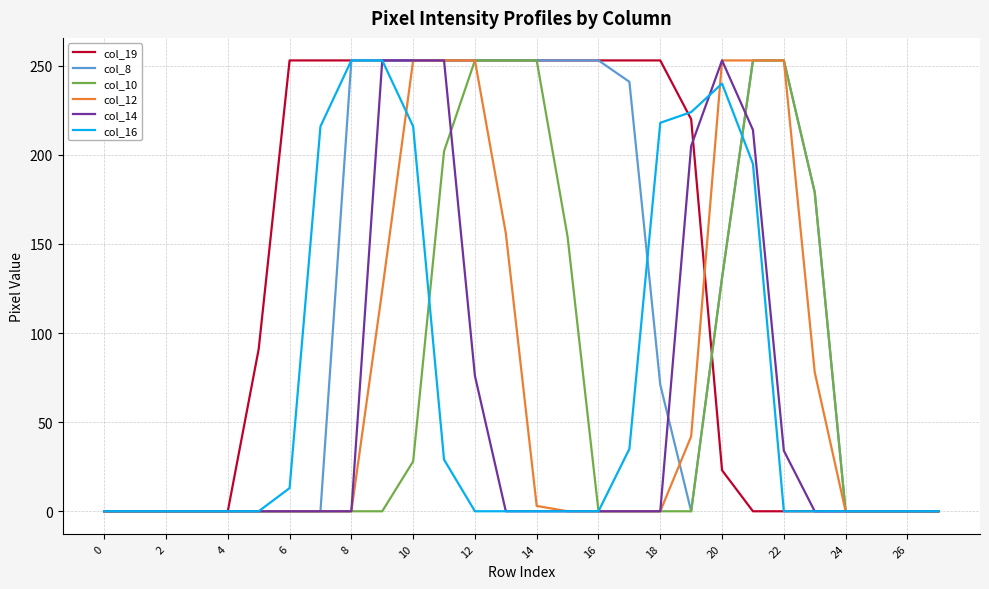

At how many categories does at least one series exceed 151?

18